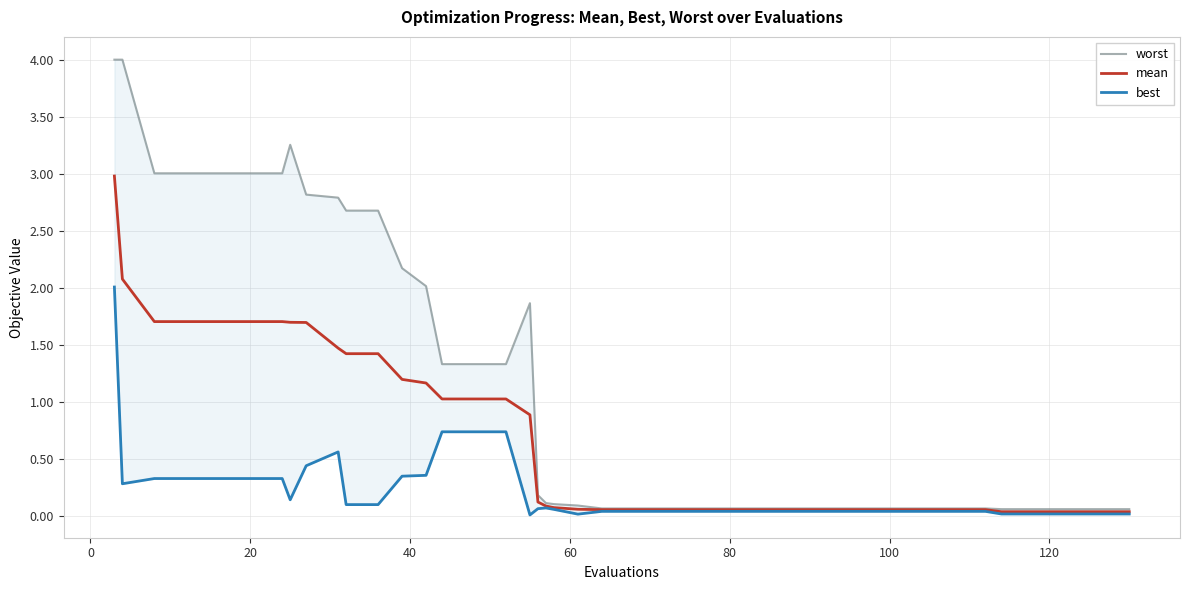

True or false: worst and mean cross at least once.

False